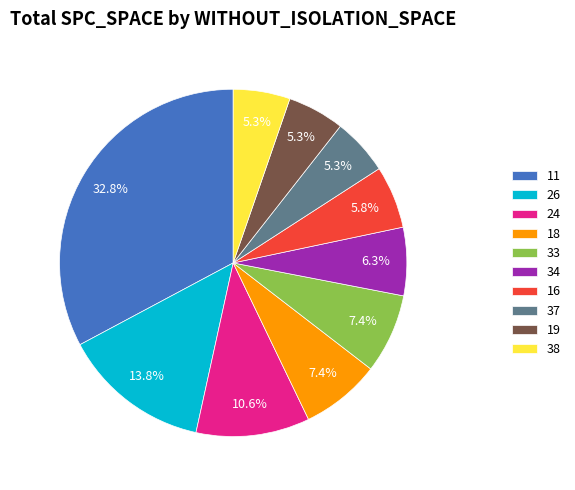

Is there any slice that represents more than half of the pie?

No